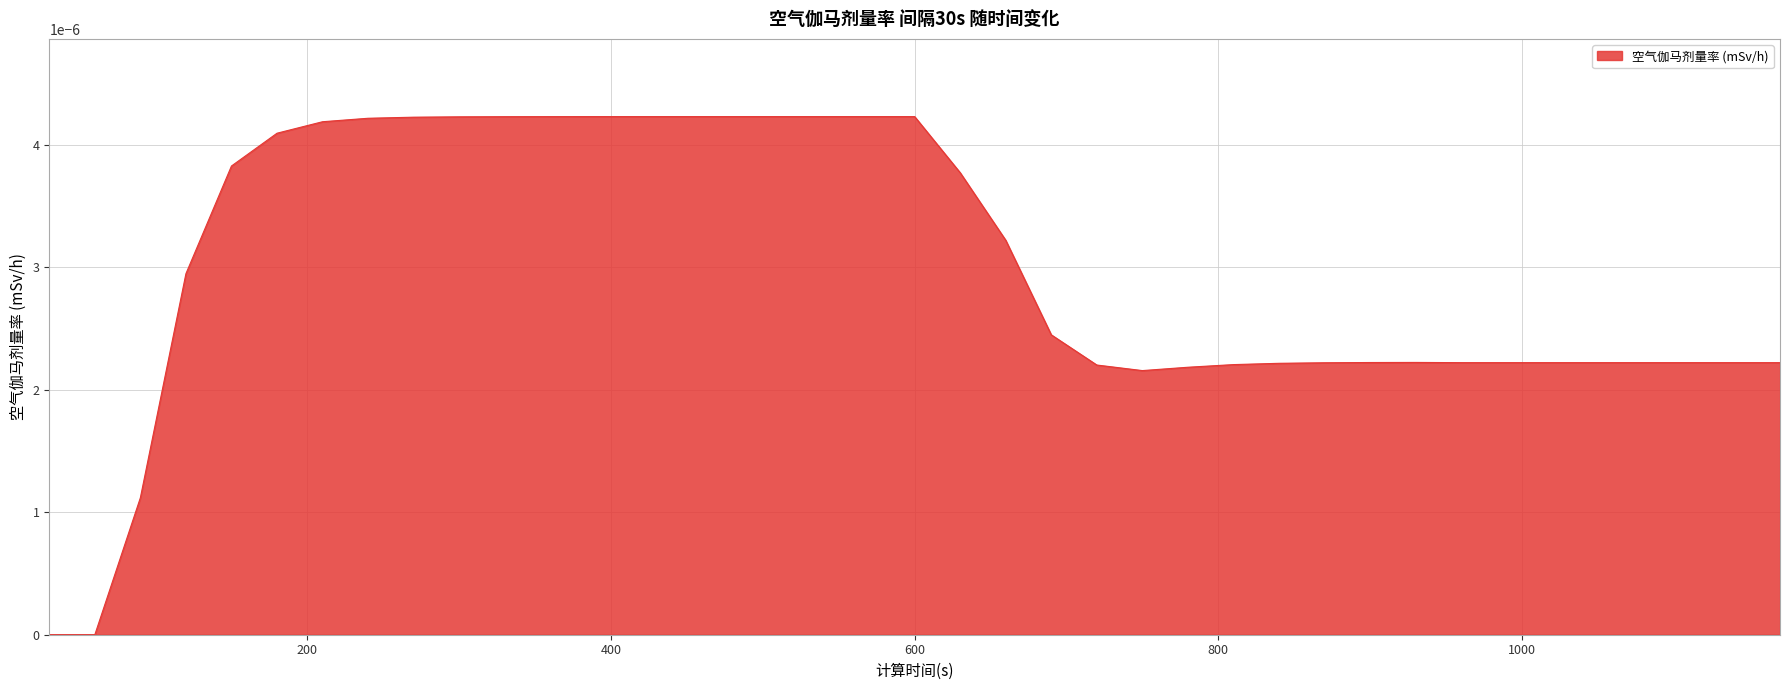

Rank the categories by value from lowest to highest.

30, 60, 90, 750, 780, 720, 810, 840, 870, 960, 990, 1020, 1050, 1080, 1110, 1140, 1170, 900, 930, 690, 120, 660, 630, 150, 180, 210, 240, 270, 300, 330, 360, 390, 420, 450, 480, 510, 540, 570, 600